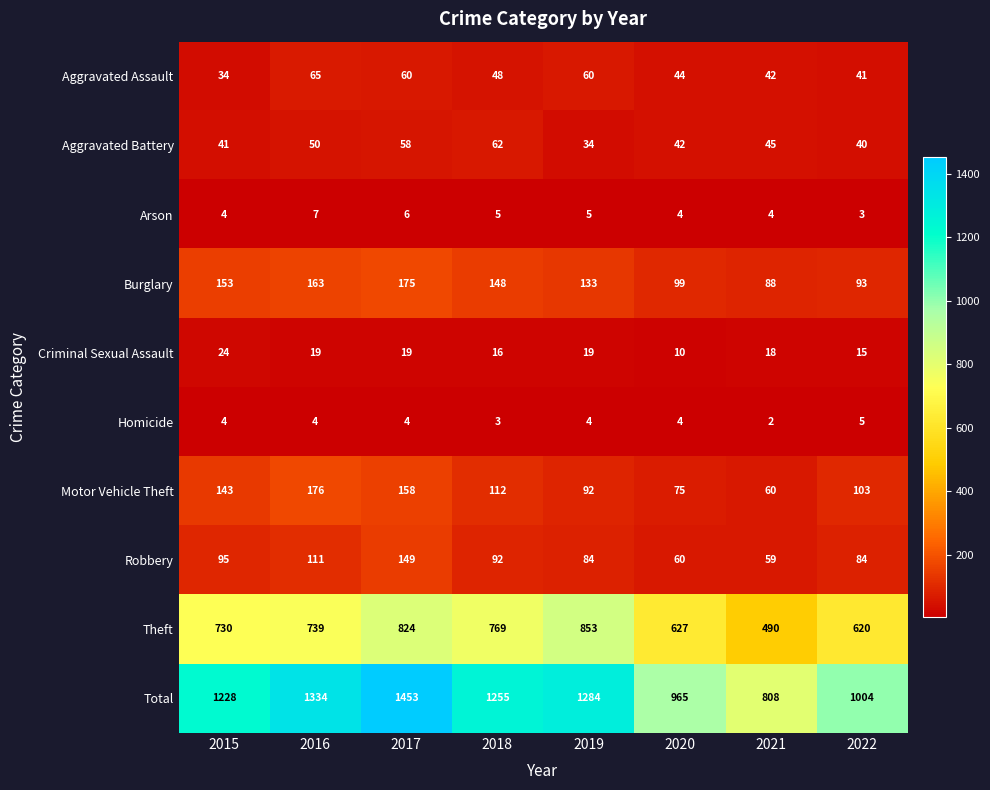

Which label corresponds to the smallest value in the chart?

2021